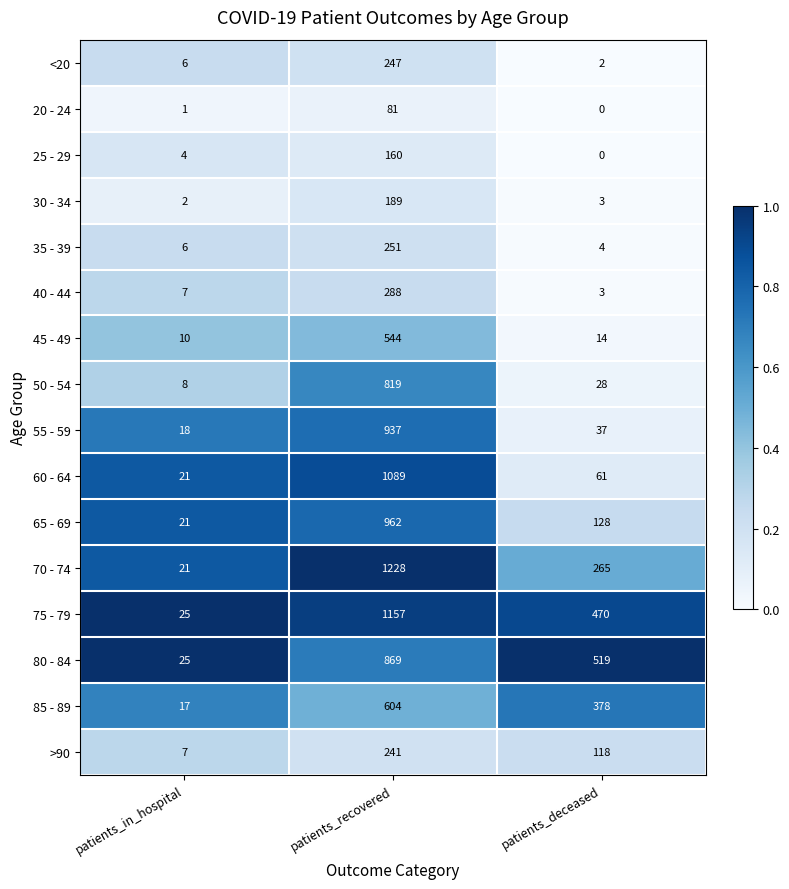

How many 85 - 89 values are between 17 and 604?

3